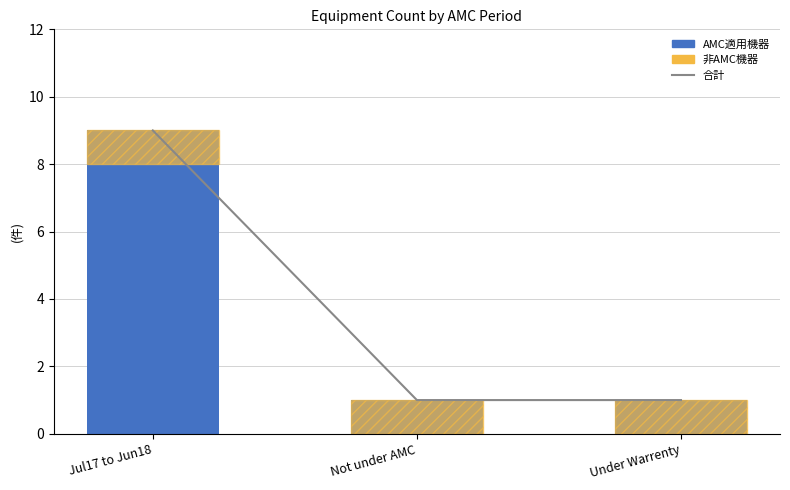

Which category has the lowest value across all series?

Not under AMC